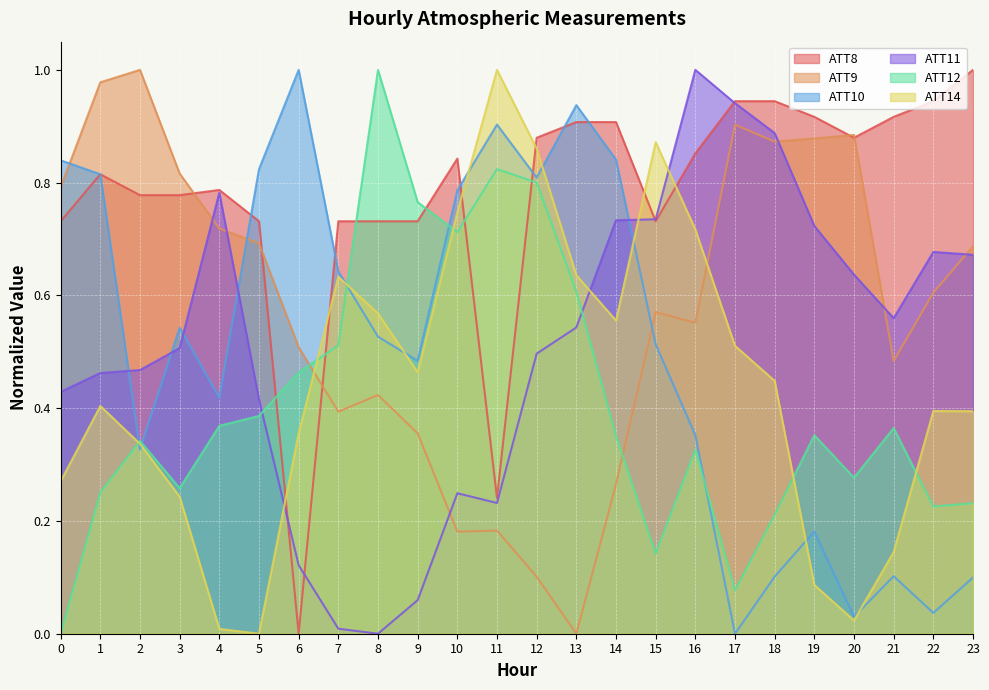

In ATT8, how many points are higher than both neighbors (excluding endpoints)?

3